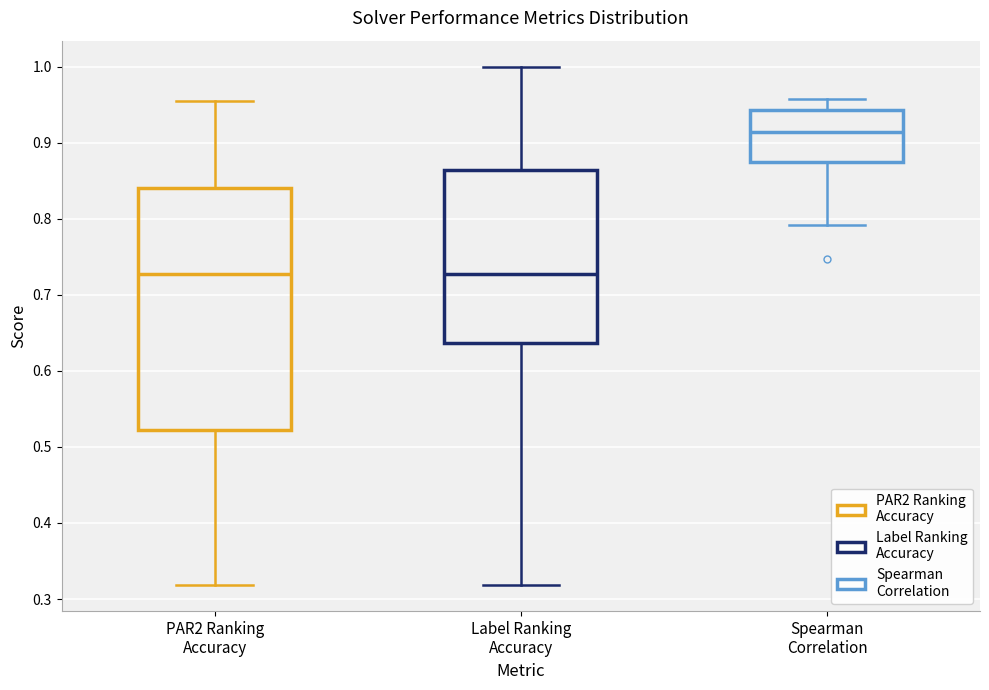

Reading left to right, transcribe this box plot: for each box, give where its median line is, the range the box spans, and where its two whiskers end, as read against the y-axis. The values are not printed on the chart, so give them approximately, as read against the axis.

PAR2 Ranking Accuracy: median 0.73, box 0.52 to 0.84, whiskers 0.32 to 0.95
Label Ranking Accuracy: median 0.73, box 0.64 to 0.86, whiskers 0.32 to 1.00
Spearman Correlation: median 0.91, box 0.87 to 0.94, whiskers 0.79 to 0.96